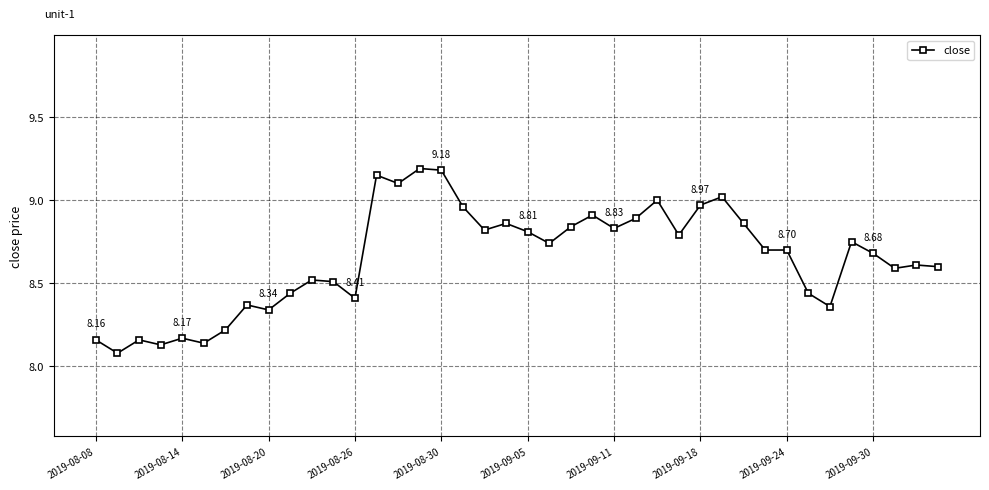

What is the difference between the maximum and second lowest values?

1.1